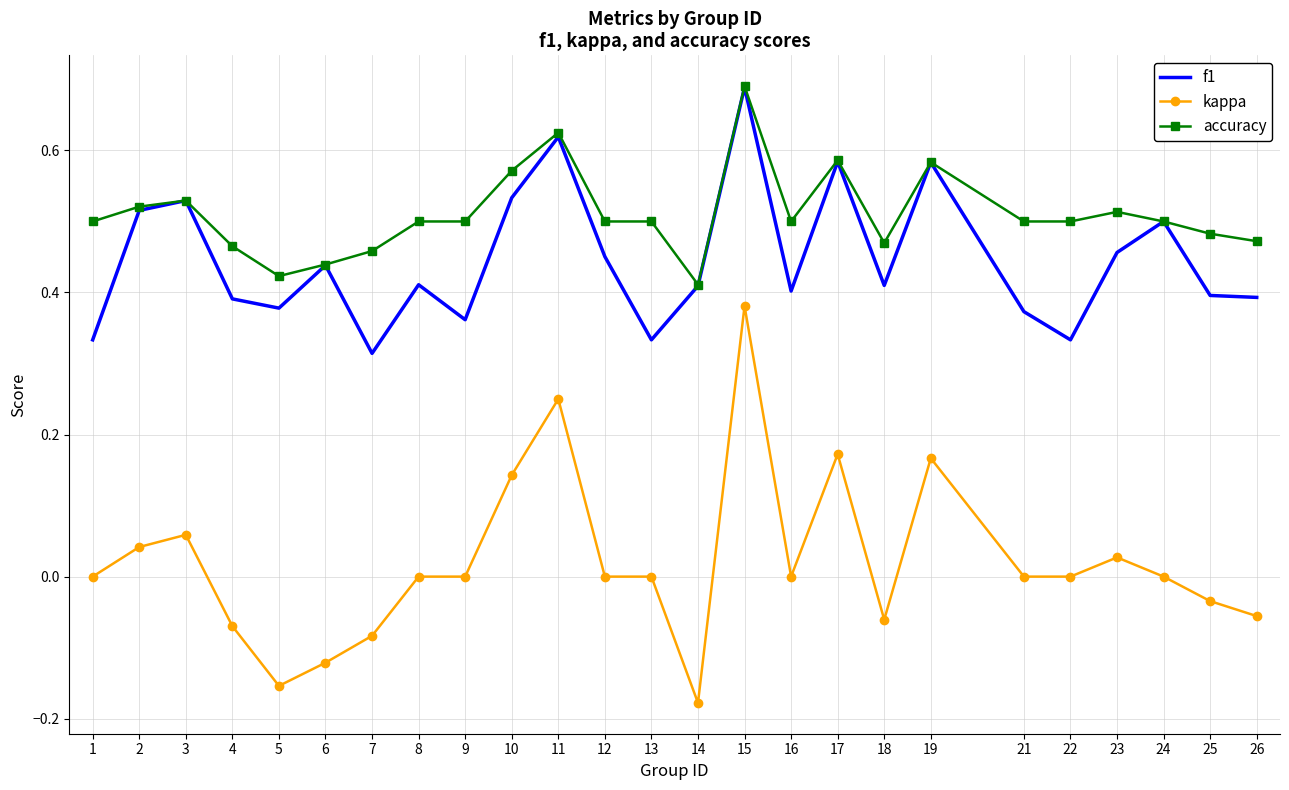

Which category has the highest value in the kappa series?

15